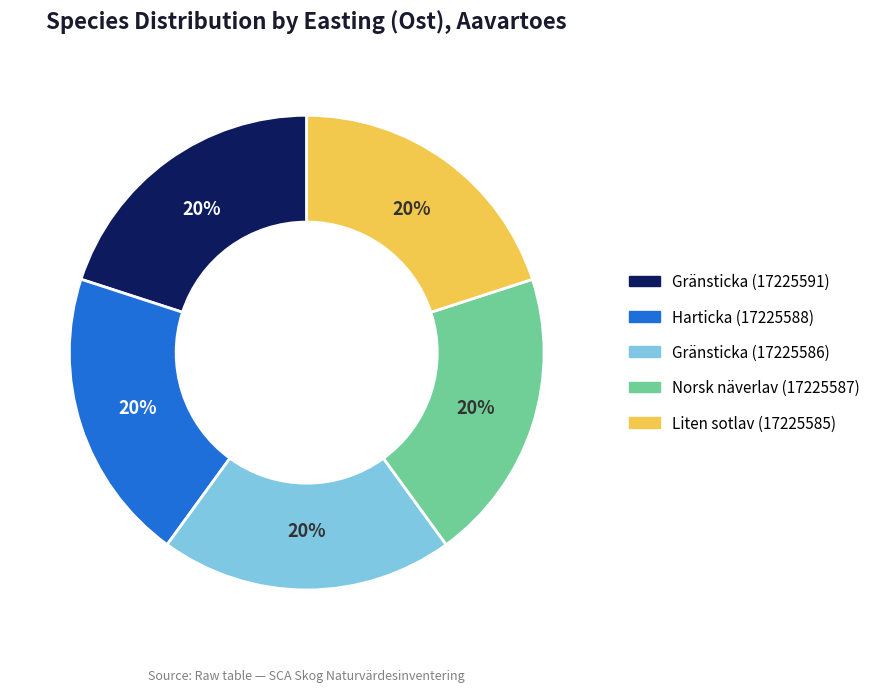

Do Harticka (17225588) and Gränsticka (17225591) together represent more than half of the pie?

No